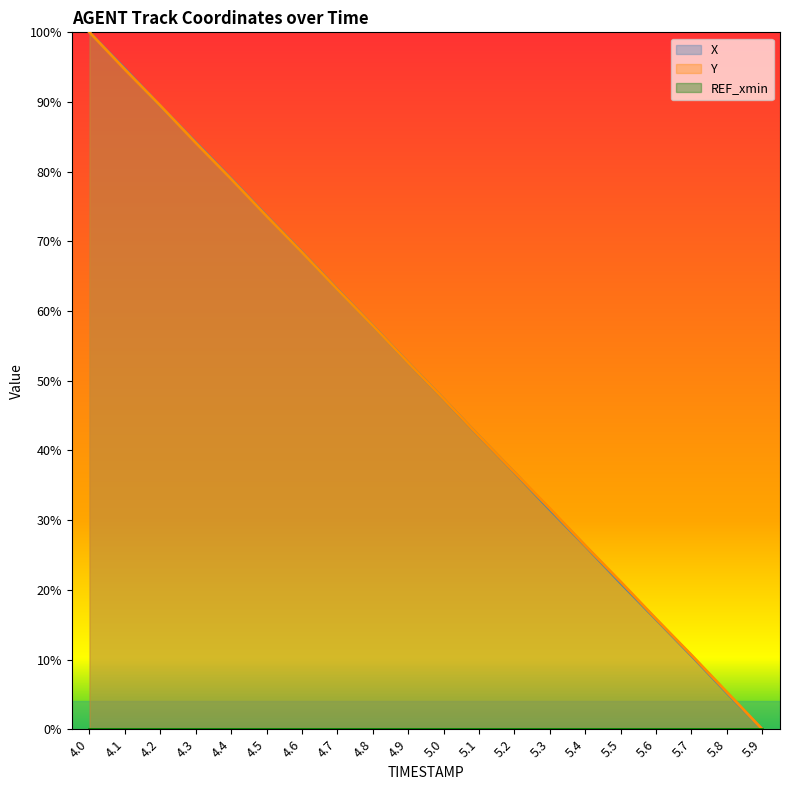

What position from the left is 4.6?

7